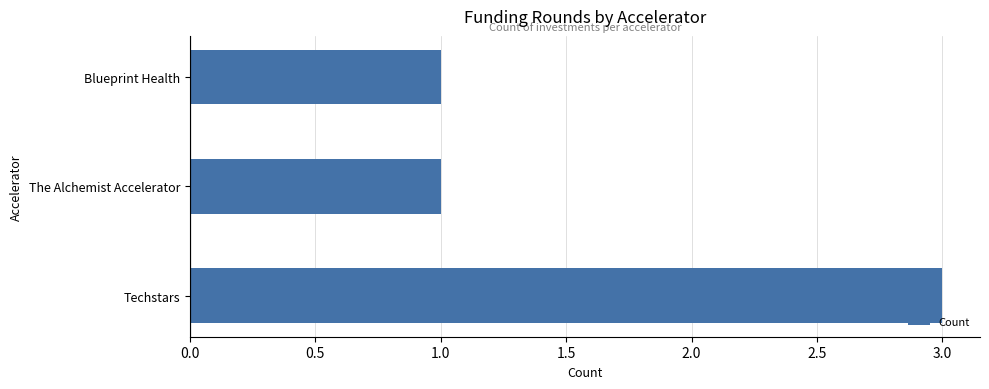

Reading bottom to top, extract all data points from this chart.

3	1	1